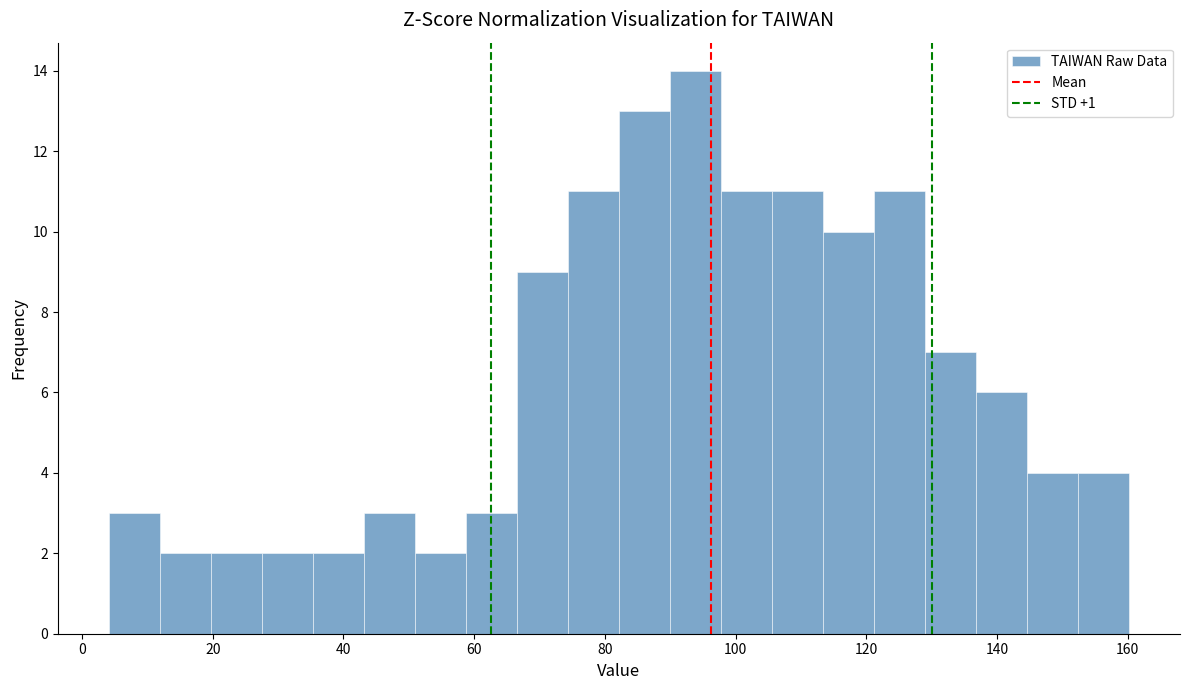

Read against the x-axis, roughly where is the centre of the tallest bar?

94